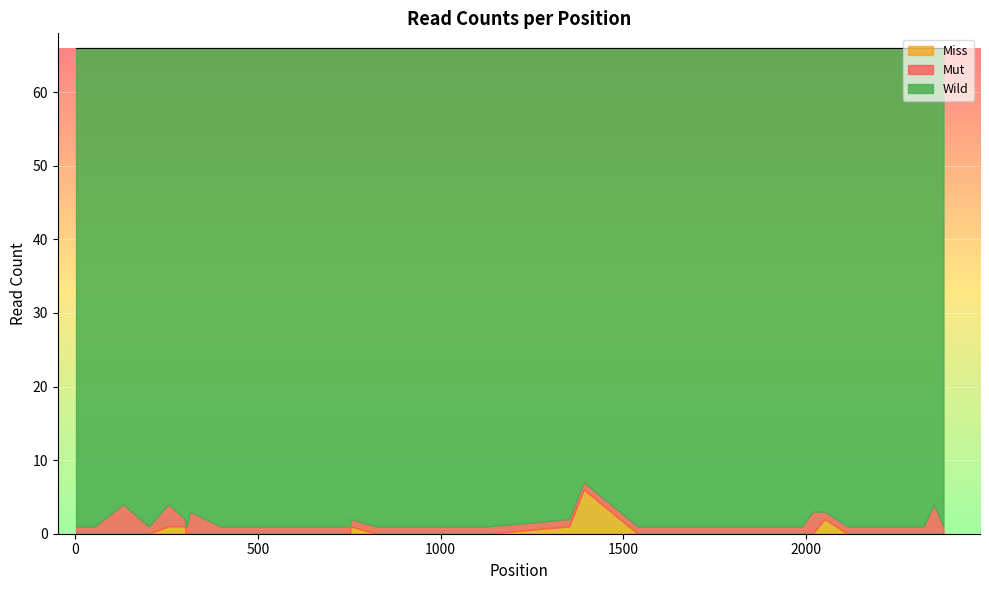

What is the maximum value for Miss?

6